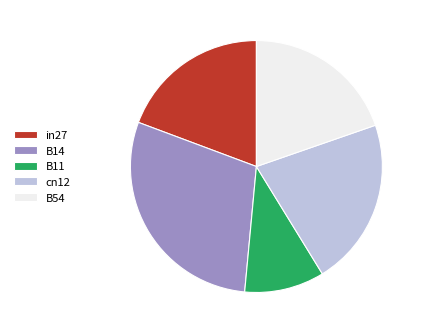

Combined, do cn12 and B54 account for over 50%?

No